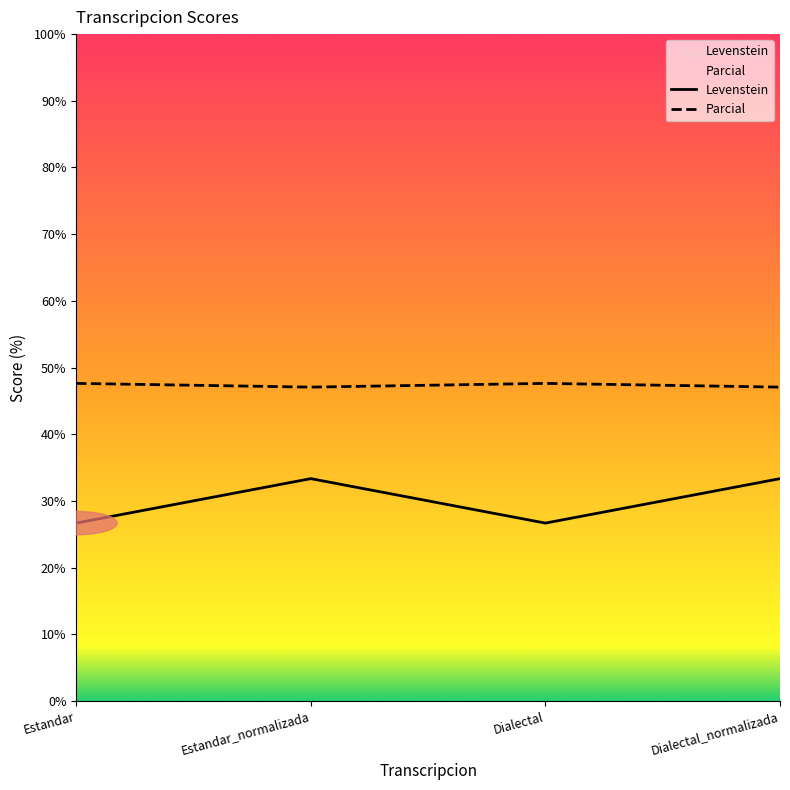

At which category does the chart reach its peak across all series?

Estandar